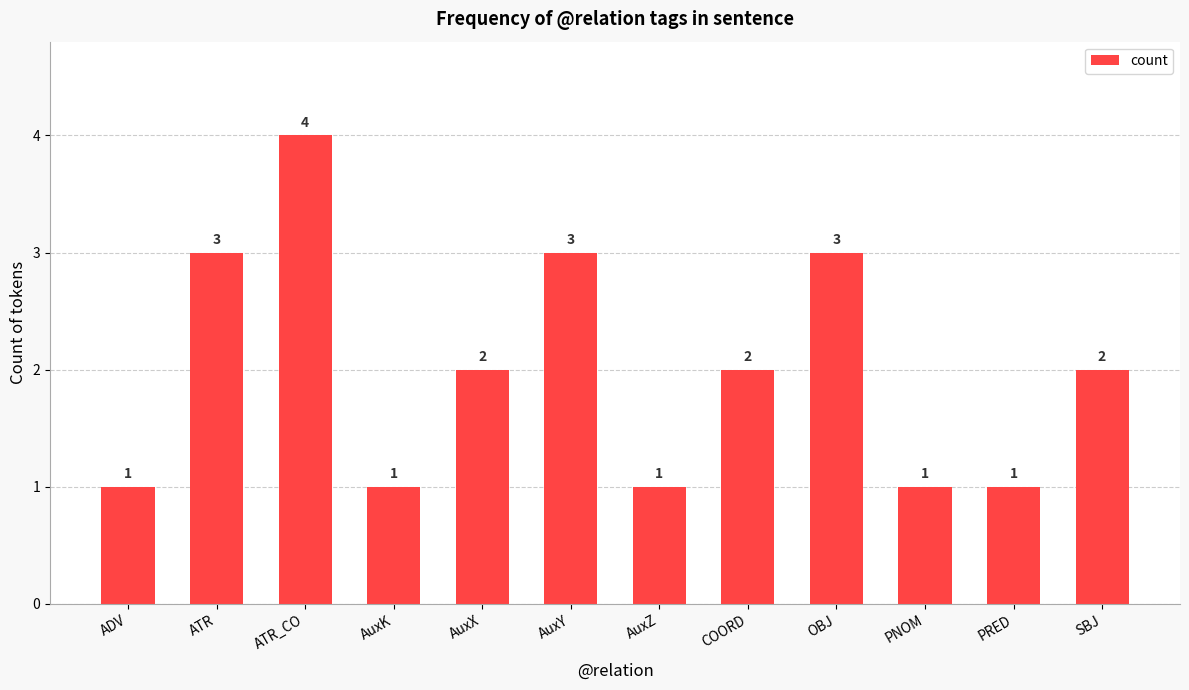

Count the values in the range 1 to 3.

11